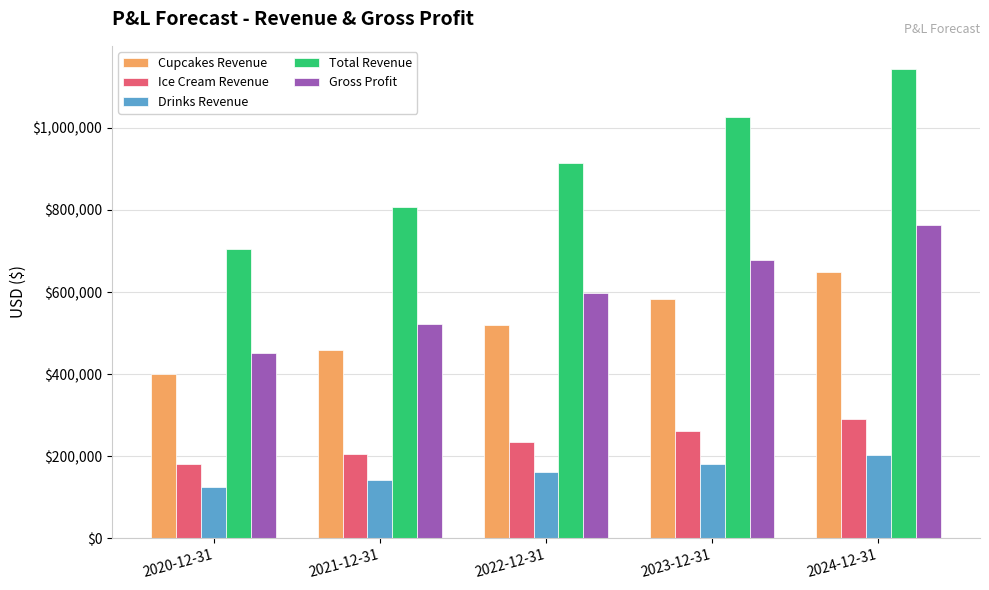

Which series has the widest spread of values?

Total Revenue